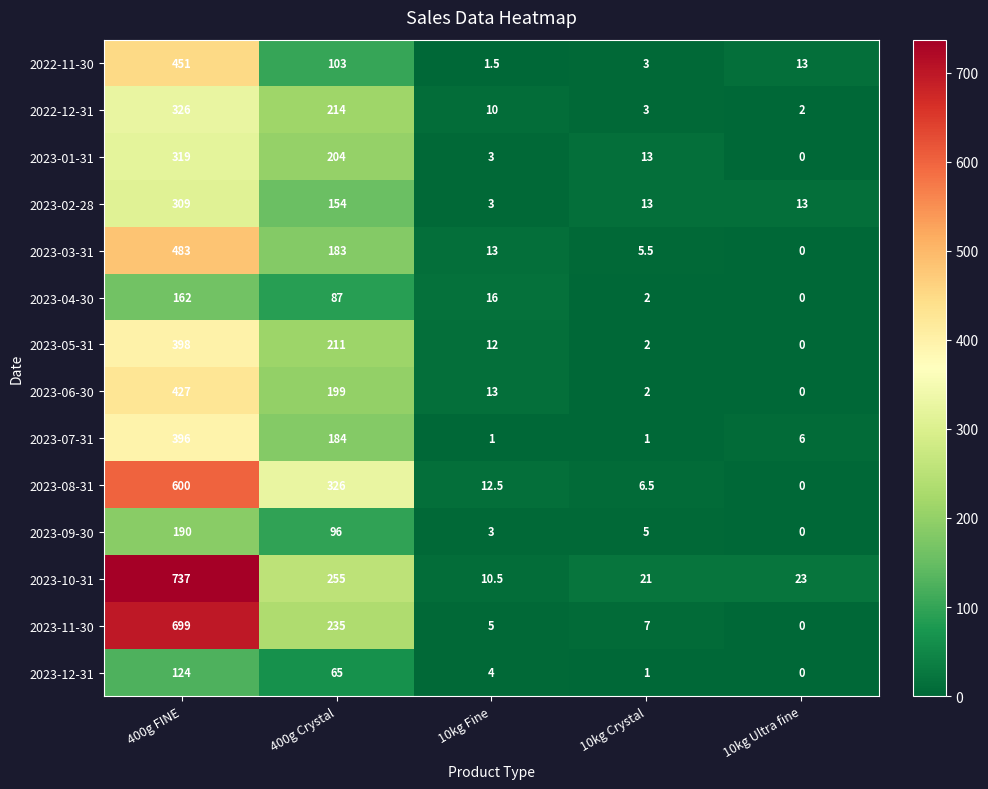

List the series in order of their peak value, highest first.

2023-10-31, 2023-11-30, 2023-08-31, 2023-03-31, 2022-11-30, 2023-06-30, 2023-05-31, 2023-07-31, 2022-12-31, 2023-01-31, 2023-02-28, 2023-09-30, 2023-04-30, 2023-12-31